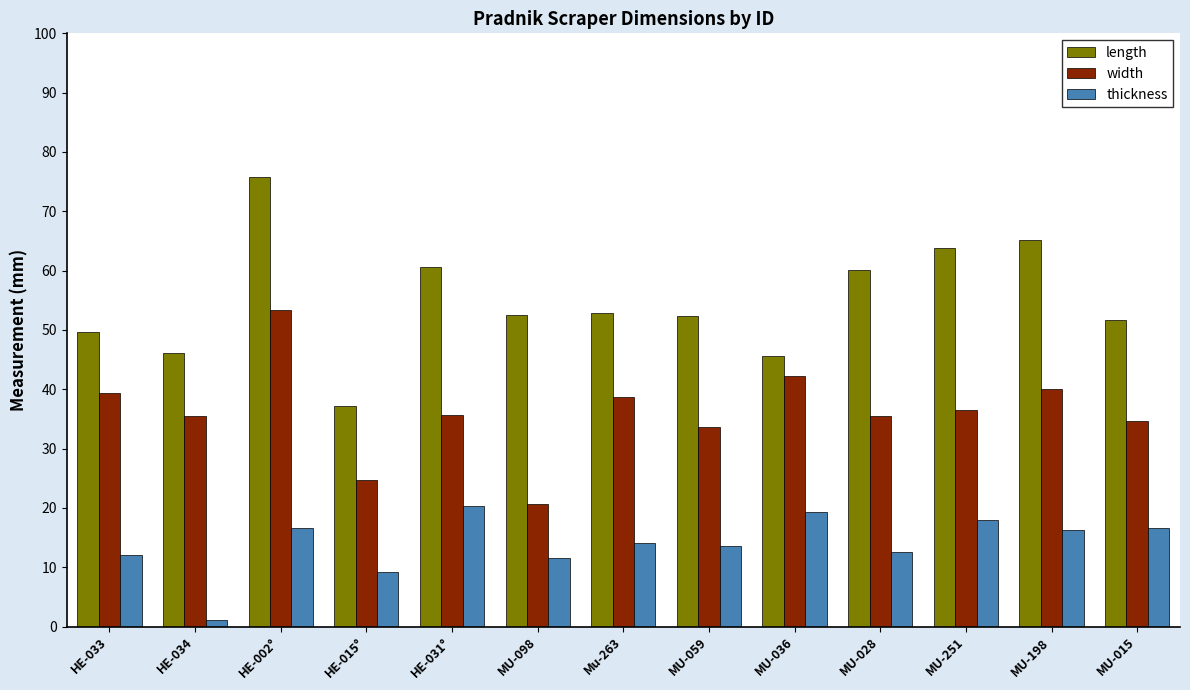

What is the difference between the maximum and minimum values in the width series?

32.7